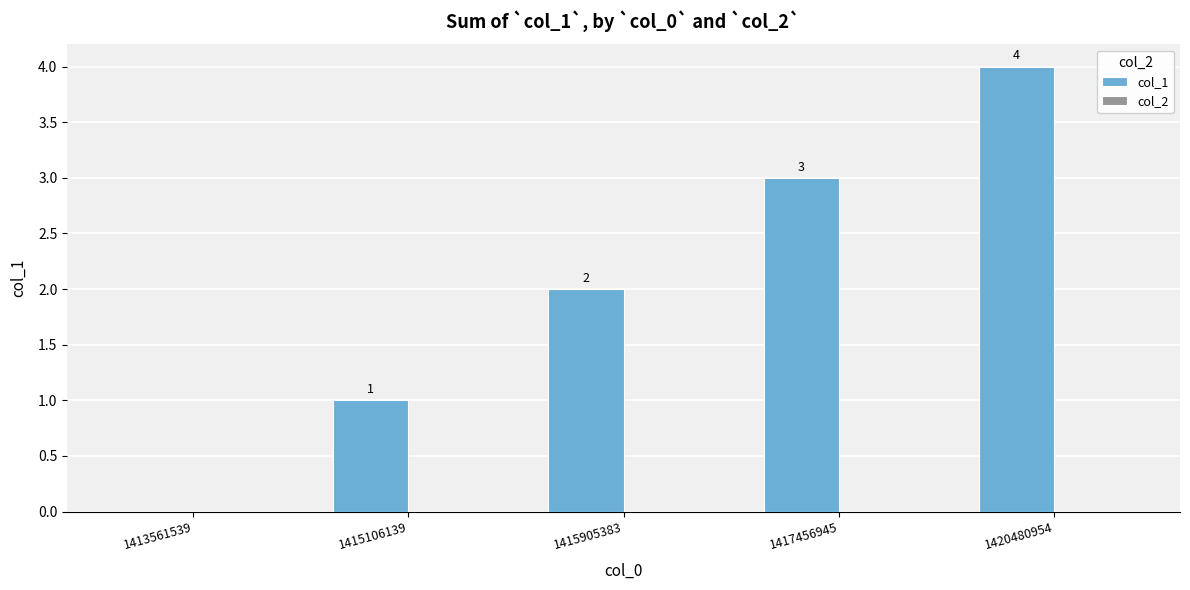

The chart shows a value of 6 at 1420480954. True or false?

False